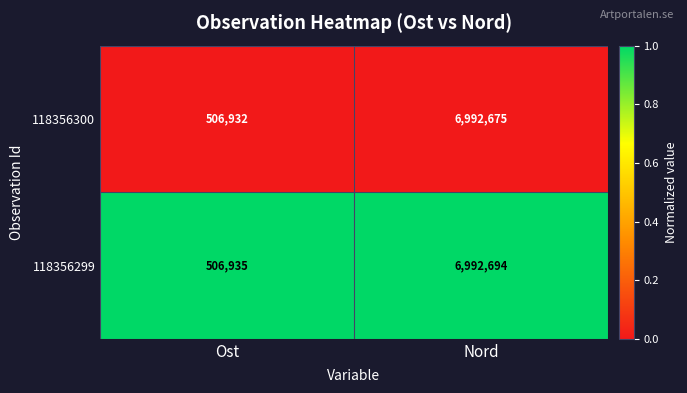

What is the difference between the 118356299 values at Nord and Ost?

6485759